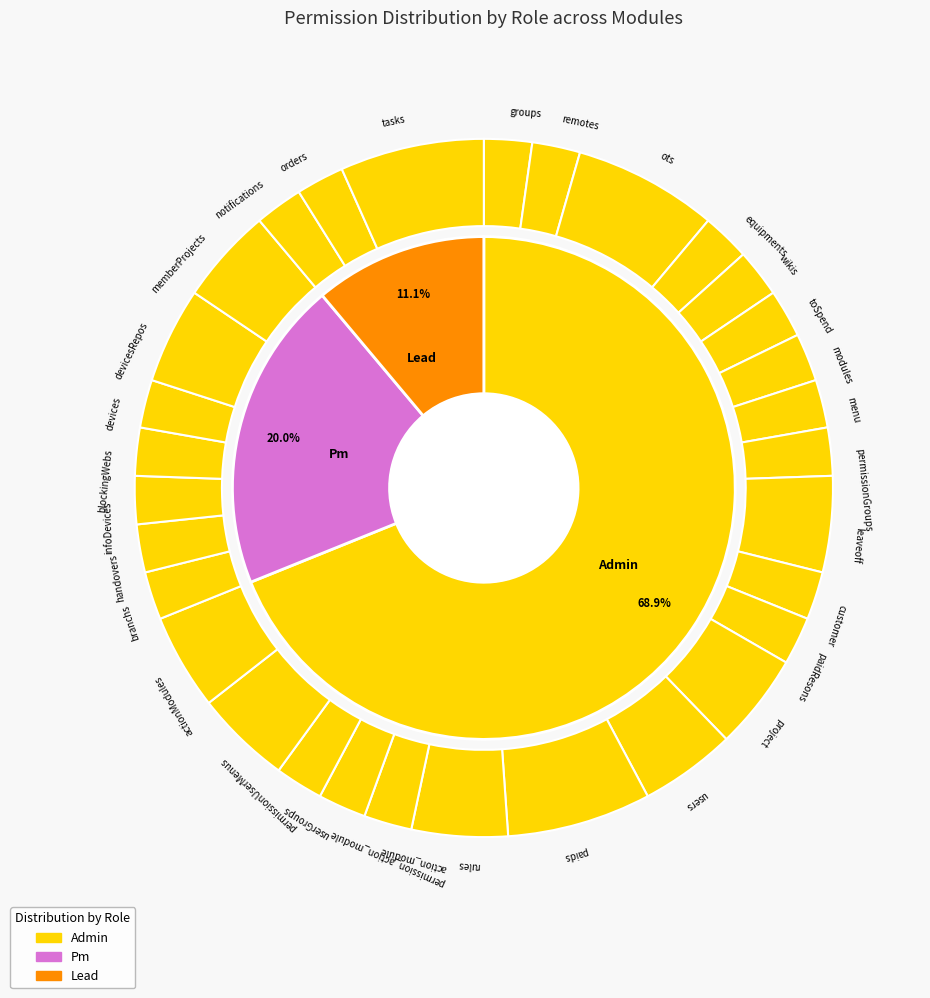

Which series changed the most between leaveoff and memberProjects?

Pm